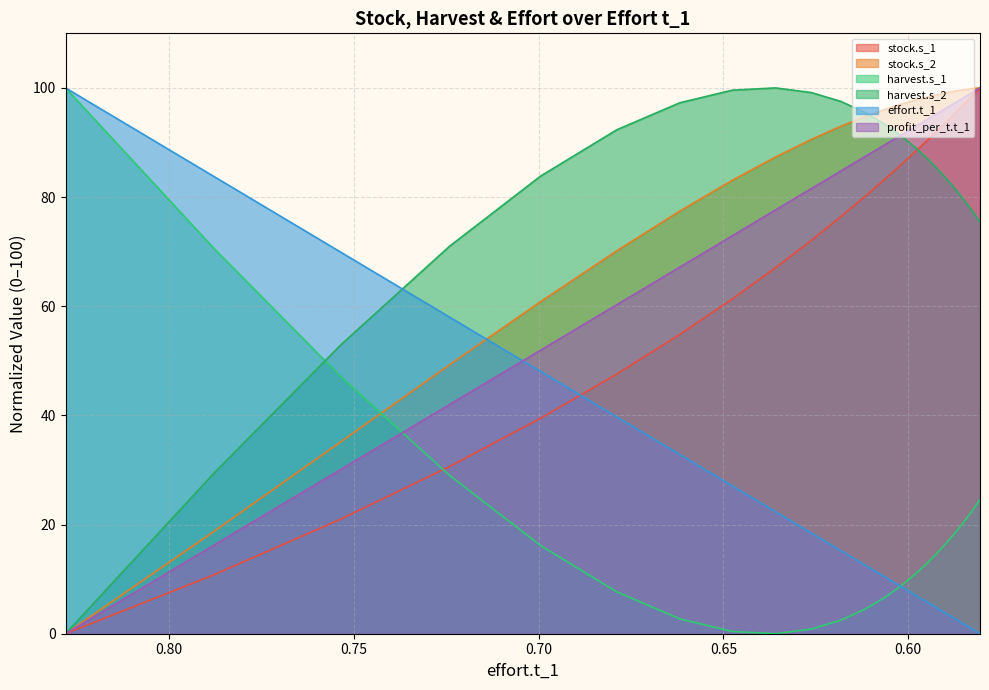

What are all the series names shown in the legend?

stock.s_1, stock.s_2, harvest.s_1, harvest.s_2, effort.t_1, profit_per_t.t_1